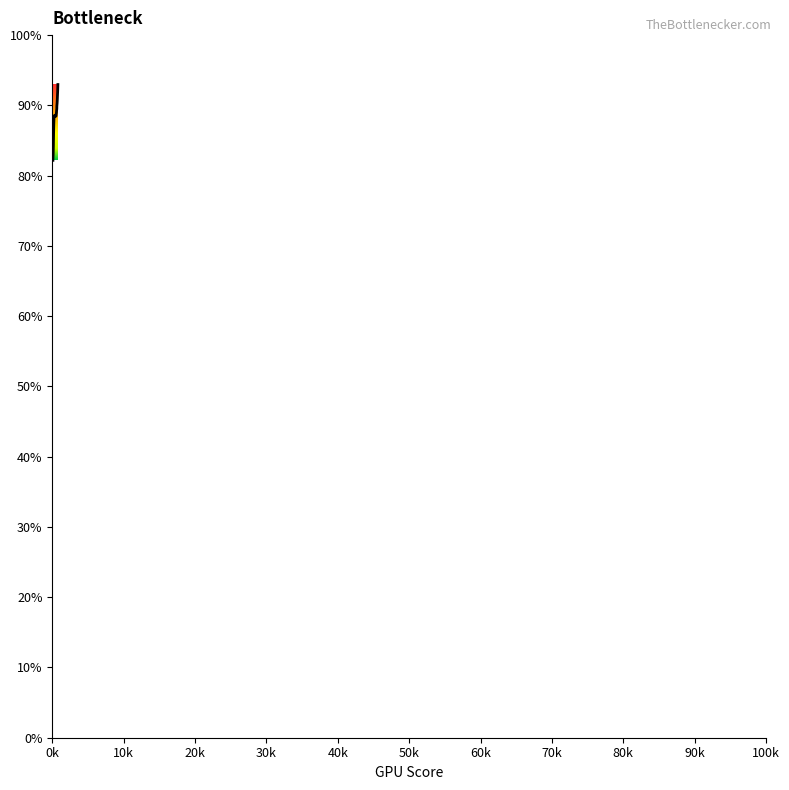

What is the value of the 9th point from the left?

0.9